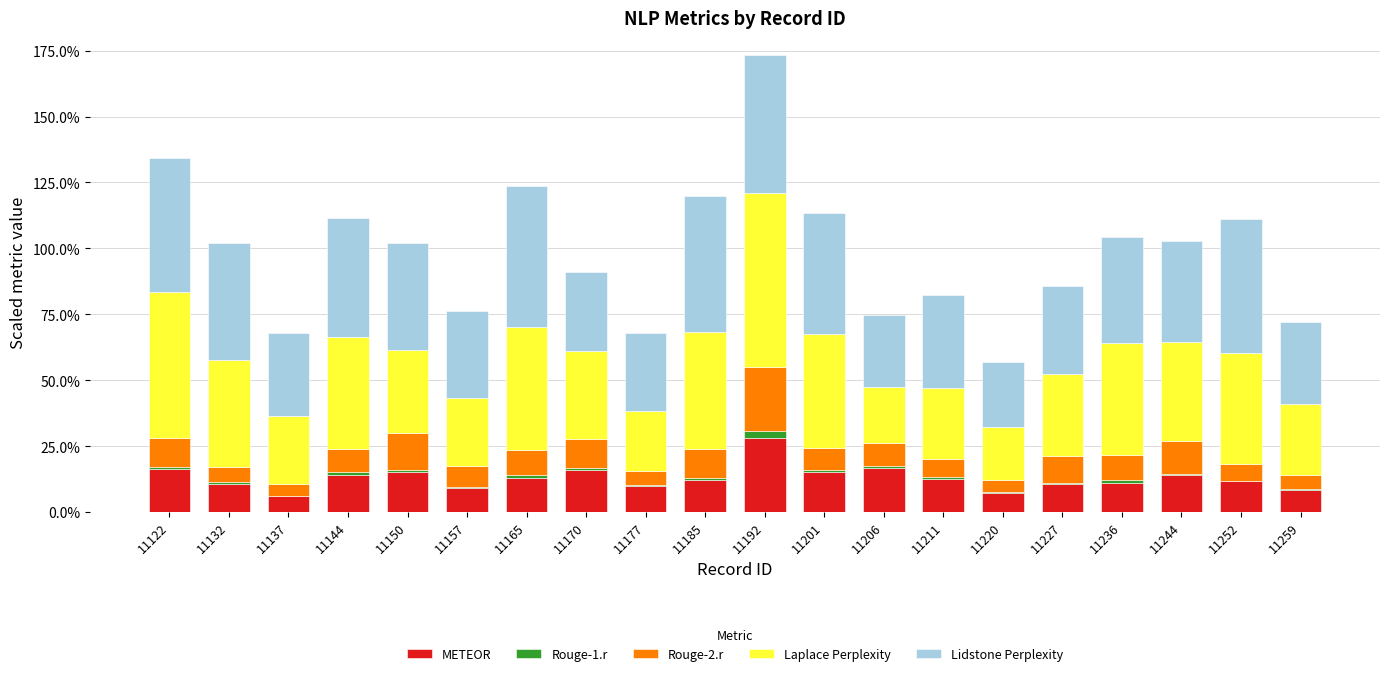

Between 11137 and 11122, which is larger?

11122